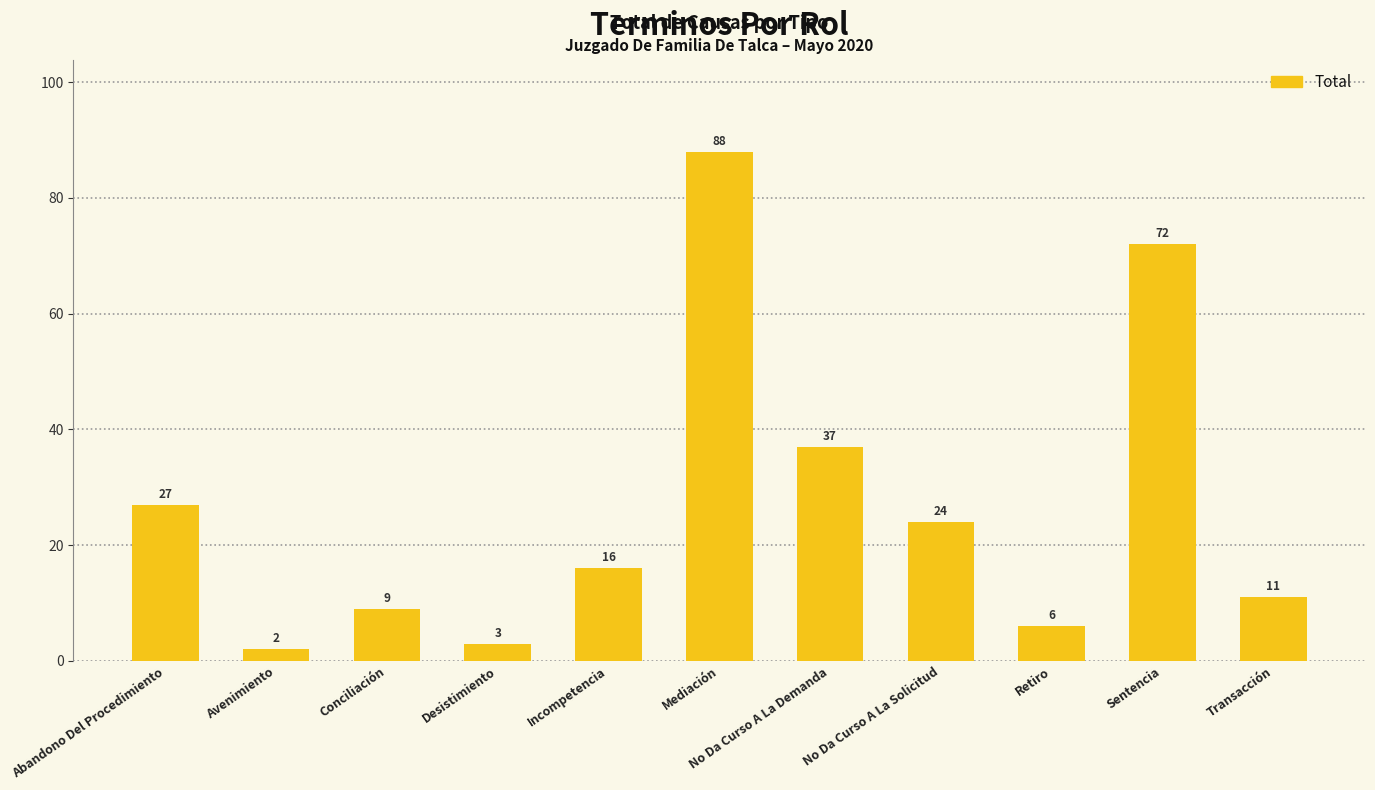

Which label corresponds to the smallest value in the chart?

Avenimiento